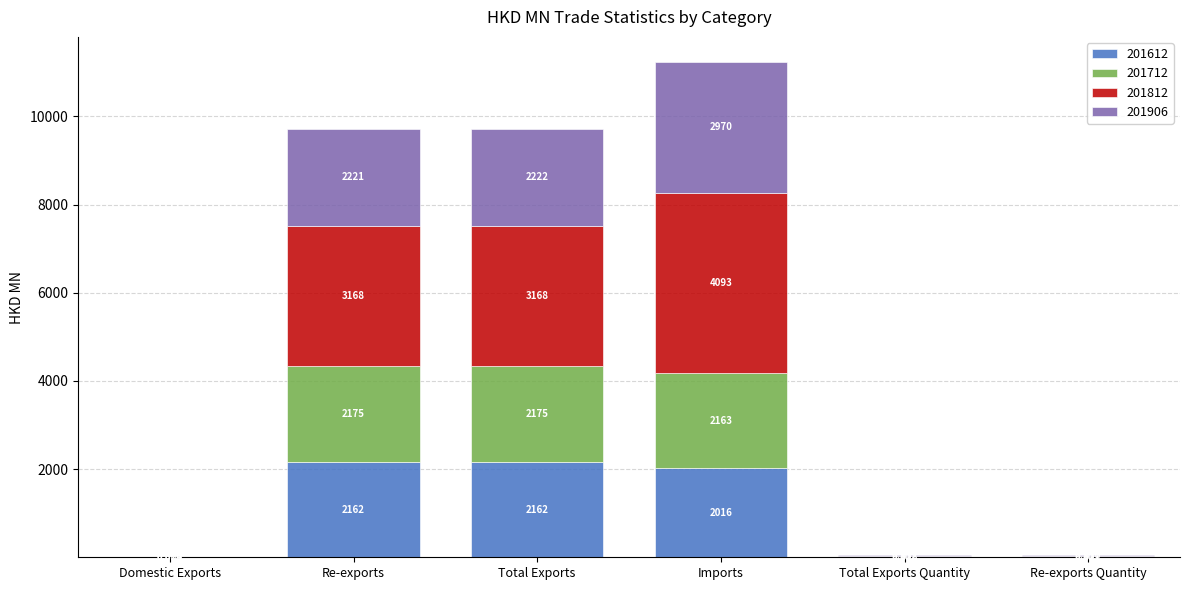

At which category is the sum across all series the highest?

Imports